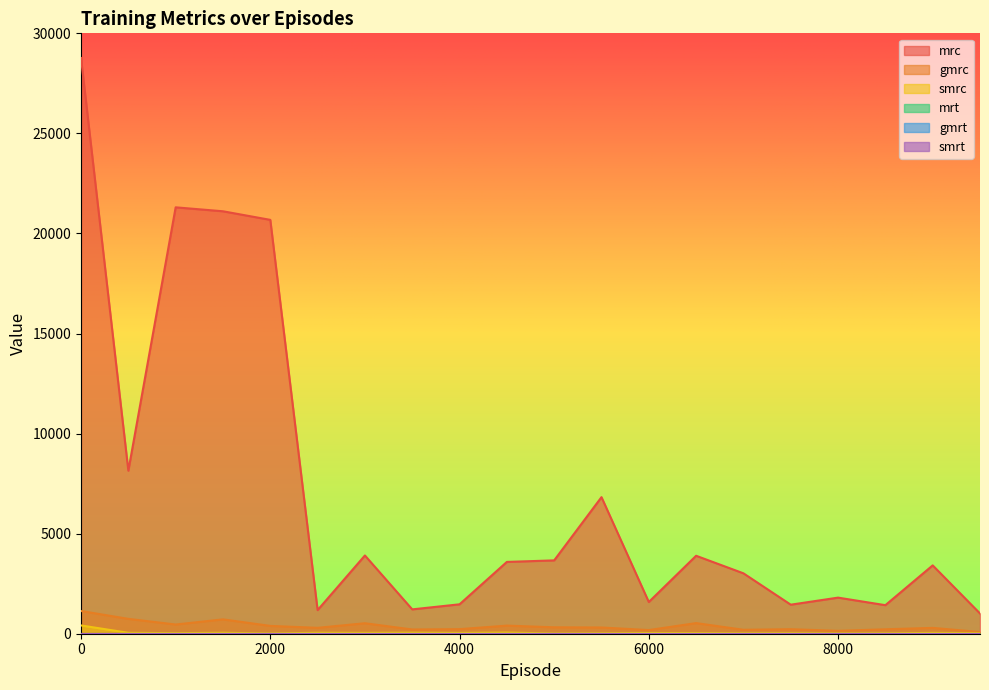

What is the value of the mrc point at the 6th from the left?

1180.1